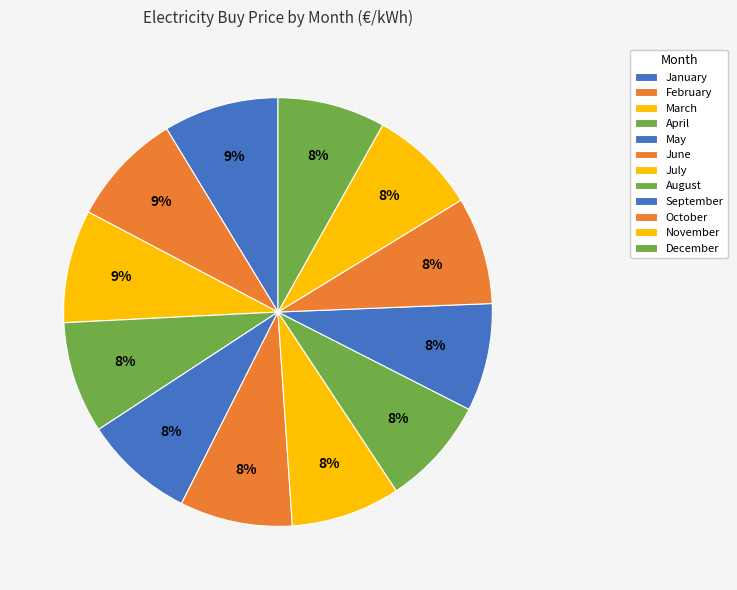

Which slice is the smallest?

October